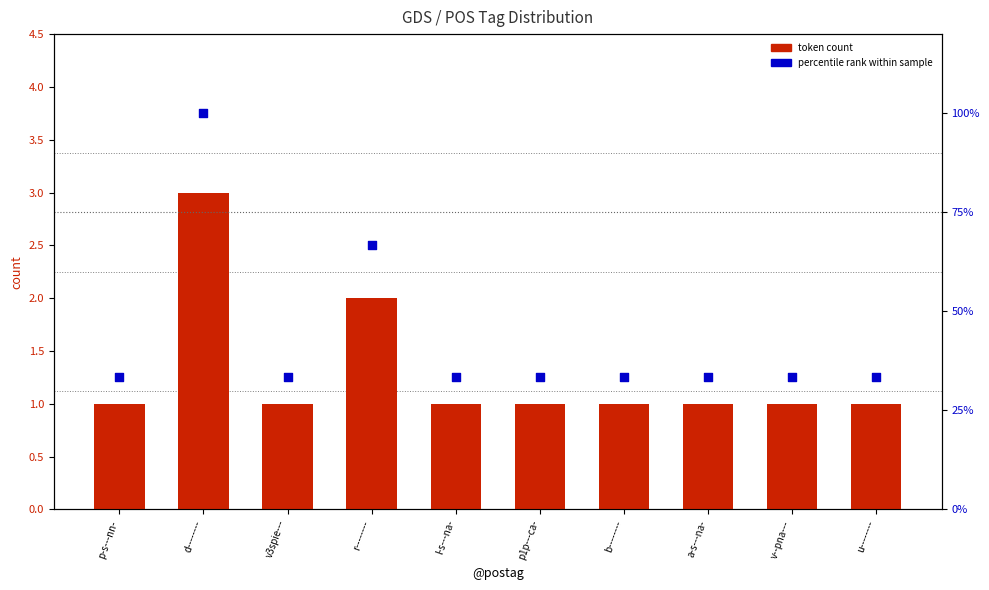

What are all the series names shown in the legend?

token count, percentile rank within sample